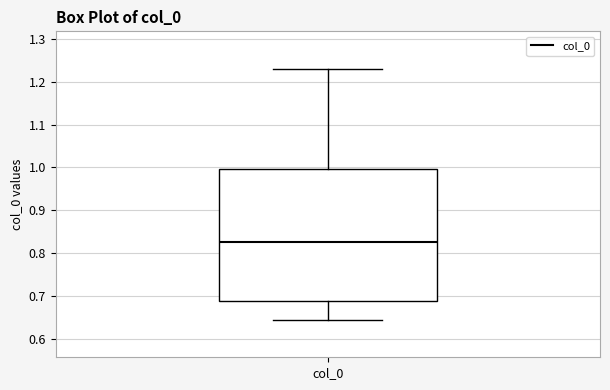

Where is the lower edge of the box for col_0 on the y-axis? The values are not printed on the chart, so give them approximately, as read against the axis.

0.69